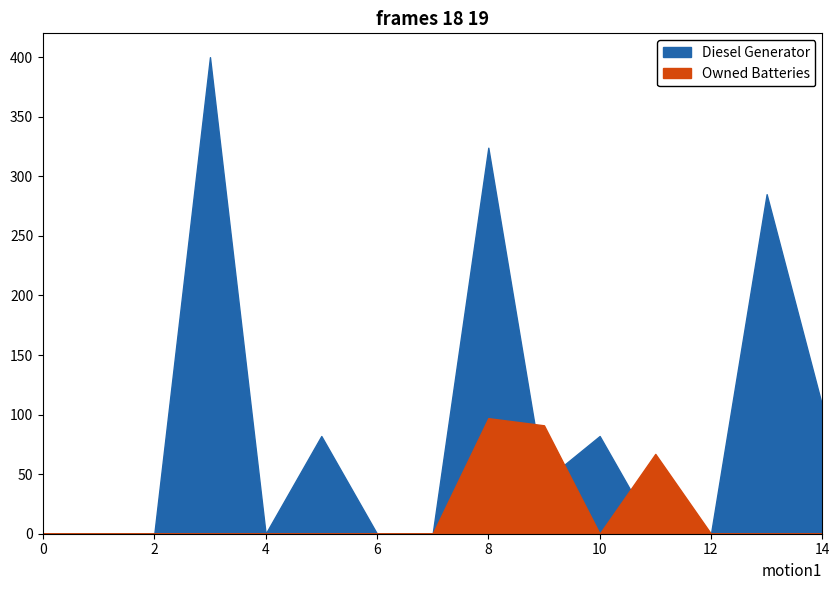

What is the difference between the maximum and minimum values in the Diesel Generator series?

400